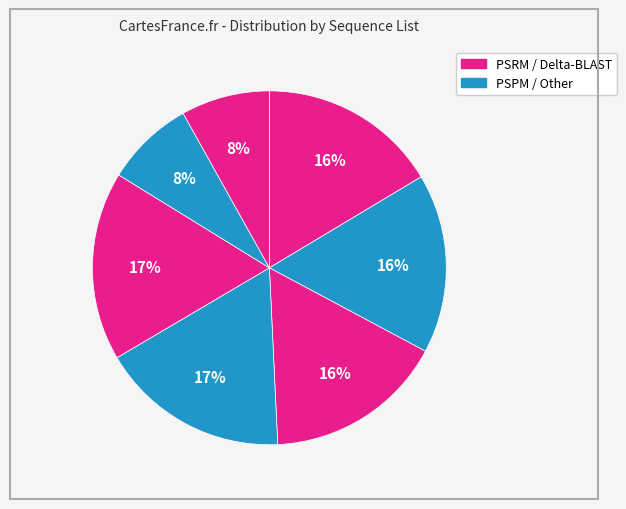

Is there any slice that represents more than half of the pie?

No